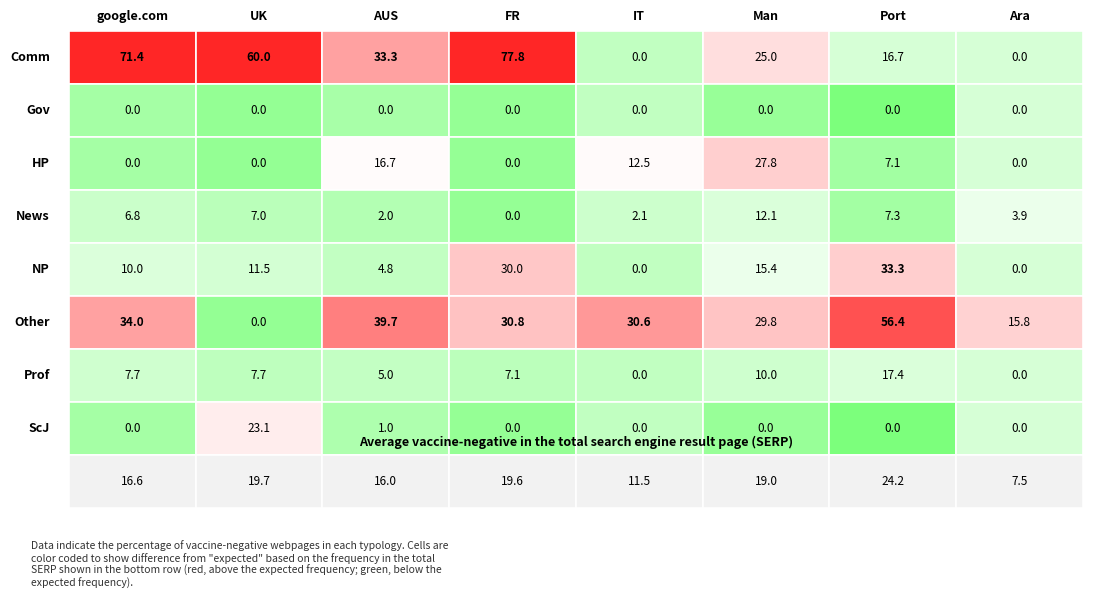

Is it true that NP equals 11.6 at 6?

False